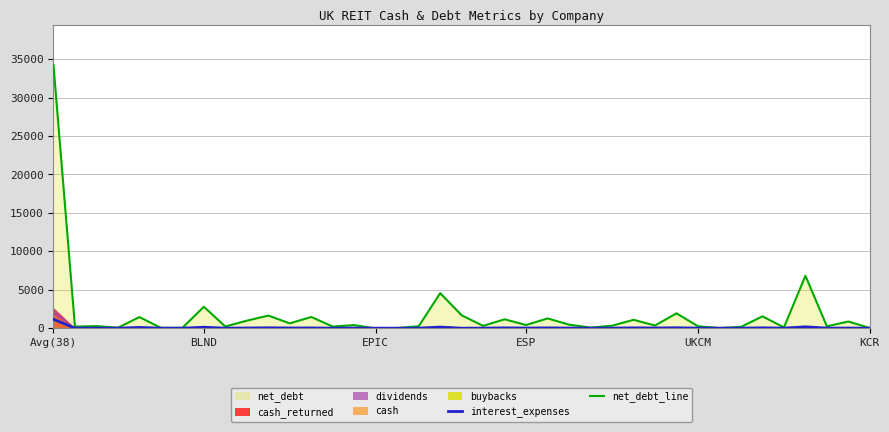

How many data points in interest_expenses are above 13?

21